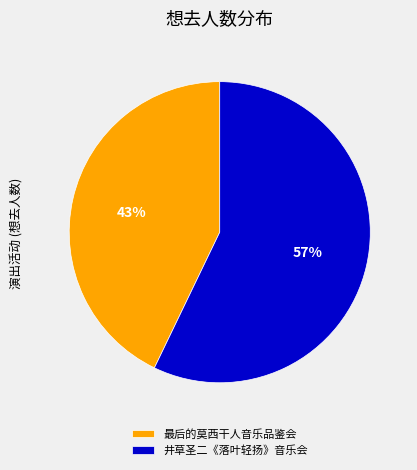

How many slices are in this pie chart?

2